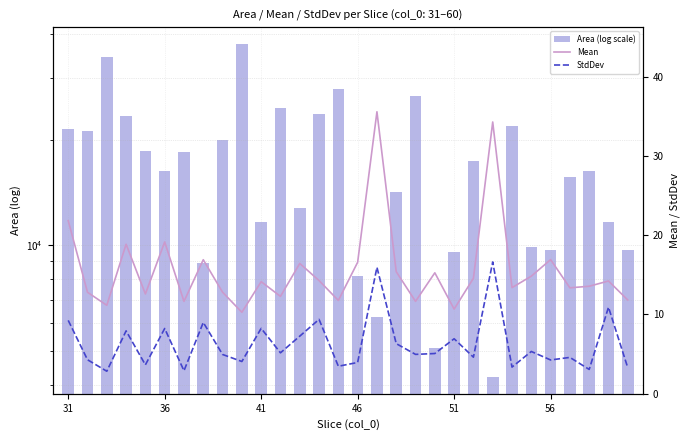

Does the chart contain stacked bars?

No